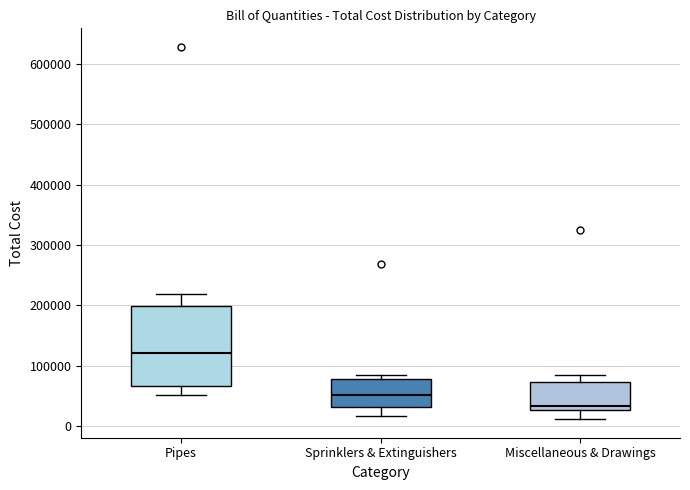

Where is the lower edge of the box for Pipes on the y-axis? The values are not printed on the chart, so give them approximately, as read against the axis.

70000